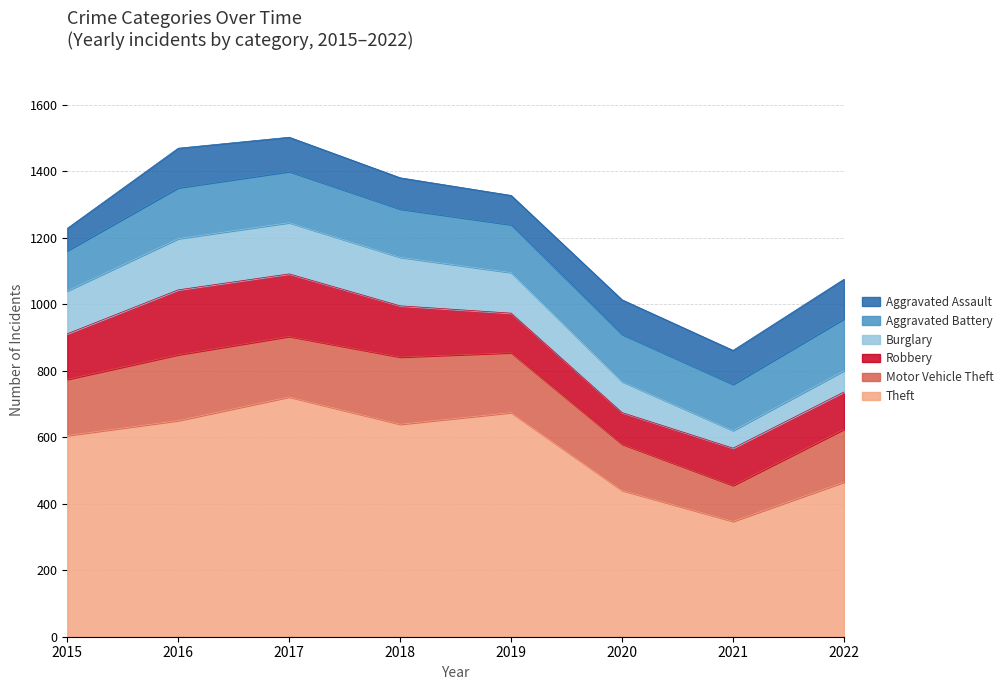

What is the value of the Aggravated Assault point at the 7th from the left?

102